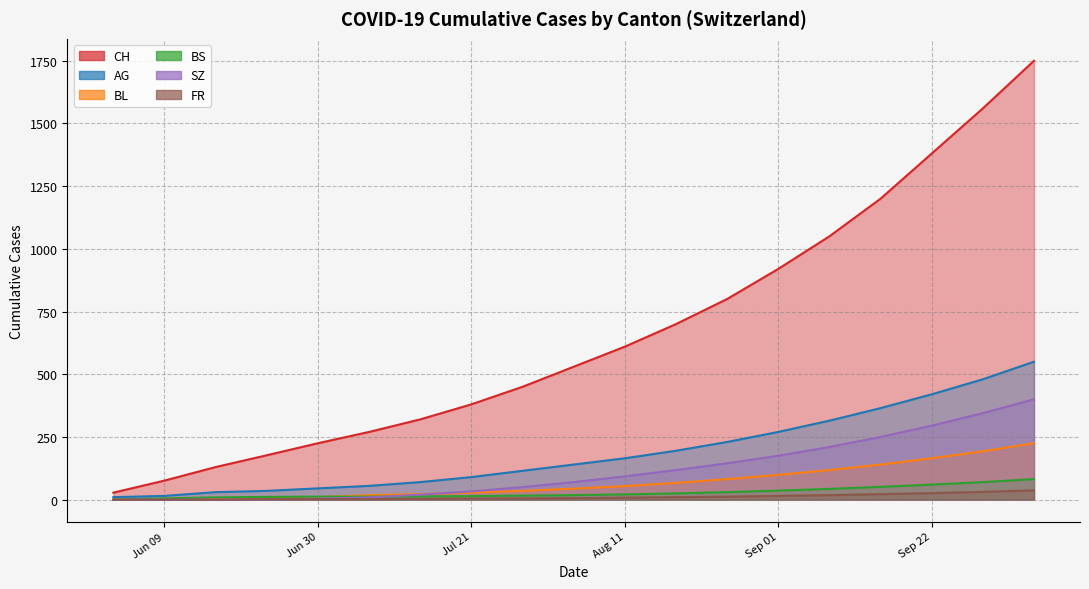

Between 2020-07-21 and 2020-09-08, which series saw the biggest shift?

CH